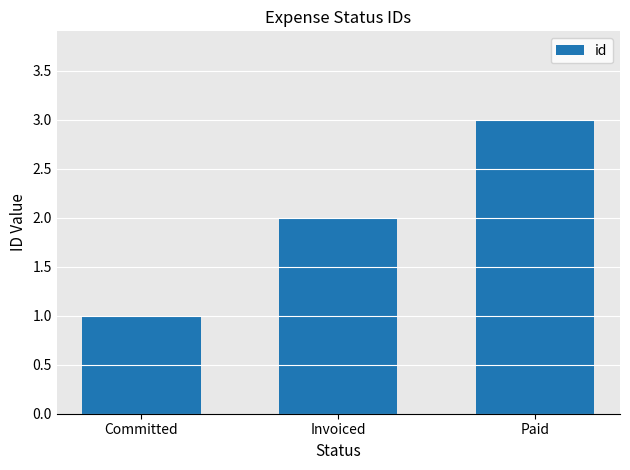

Reading left to right, what are all the values shown in this chart?

1	2	3